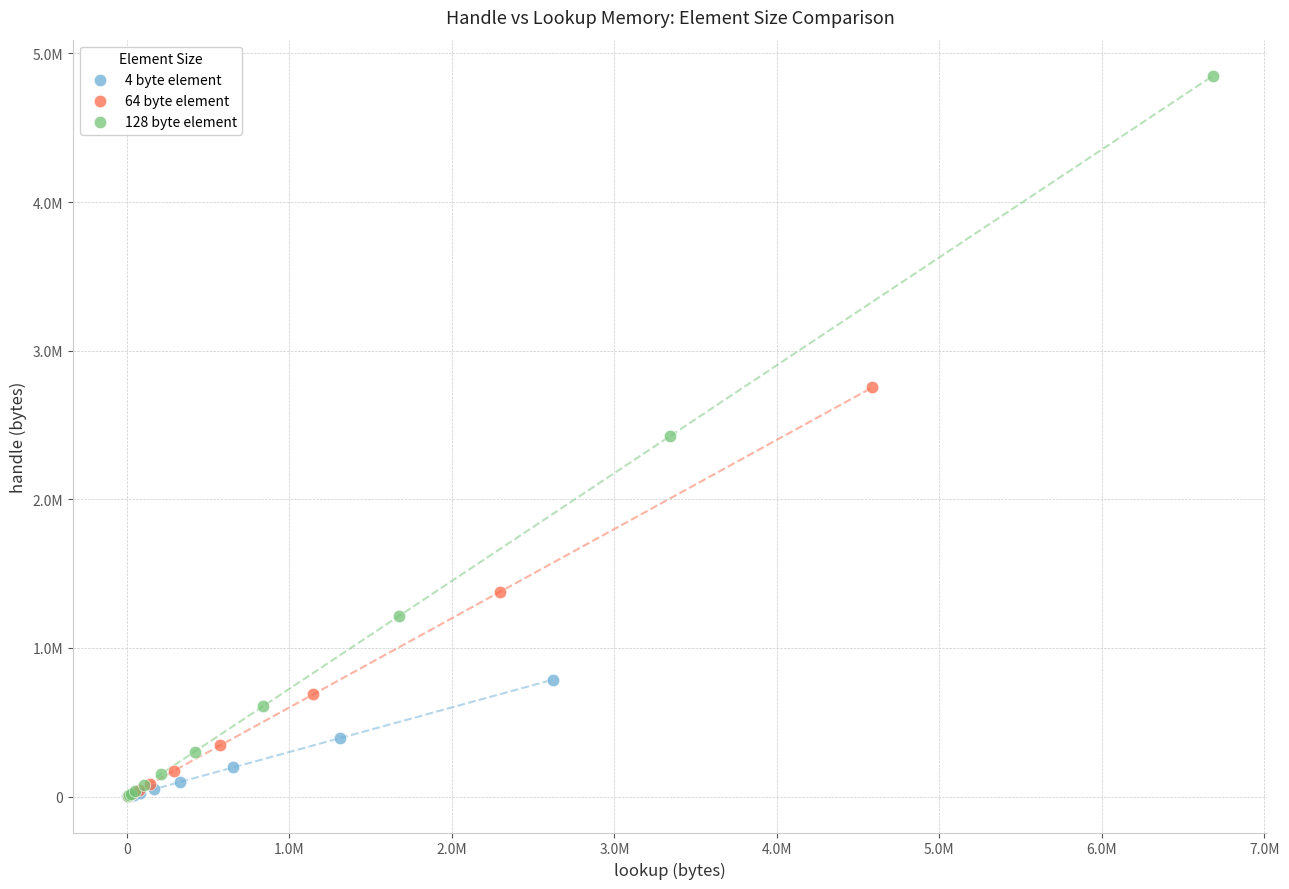

Which series has the largest Y range (max minus min)?

128 byte element